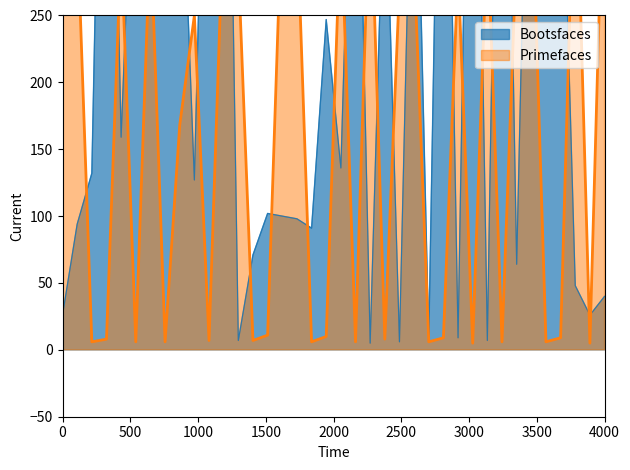

How many times do Primefaces and Bootsfaces cross each other?

24